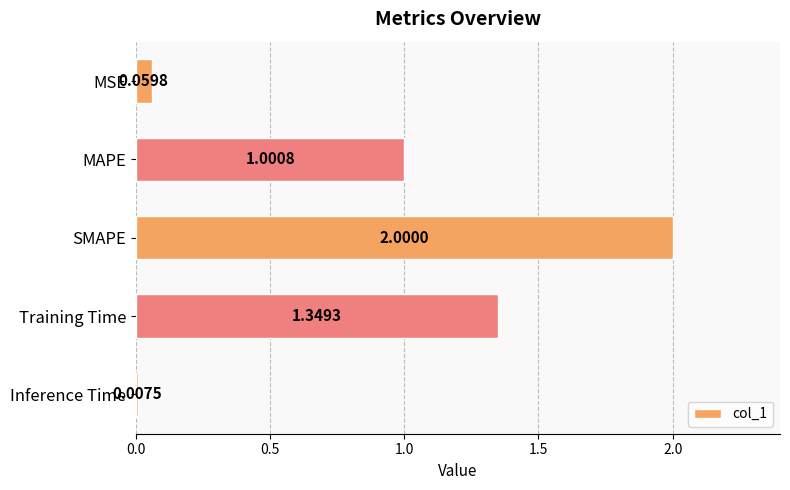

What is the difference between the maximum and minimum values?

2.0